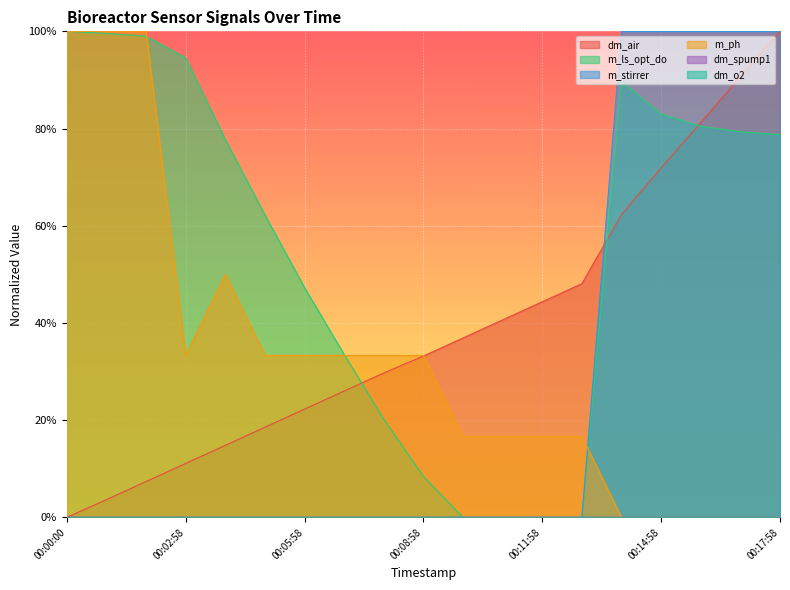

In m_ph, how many points are higher than both neighbors (excluding endpoints)?

1